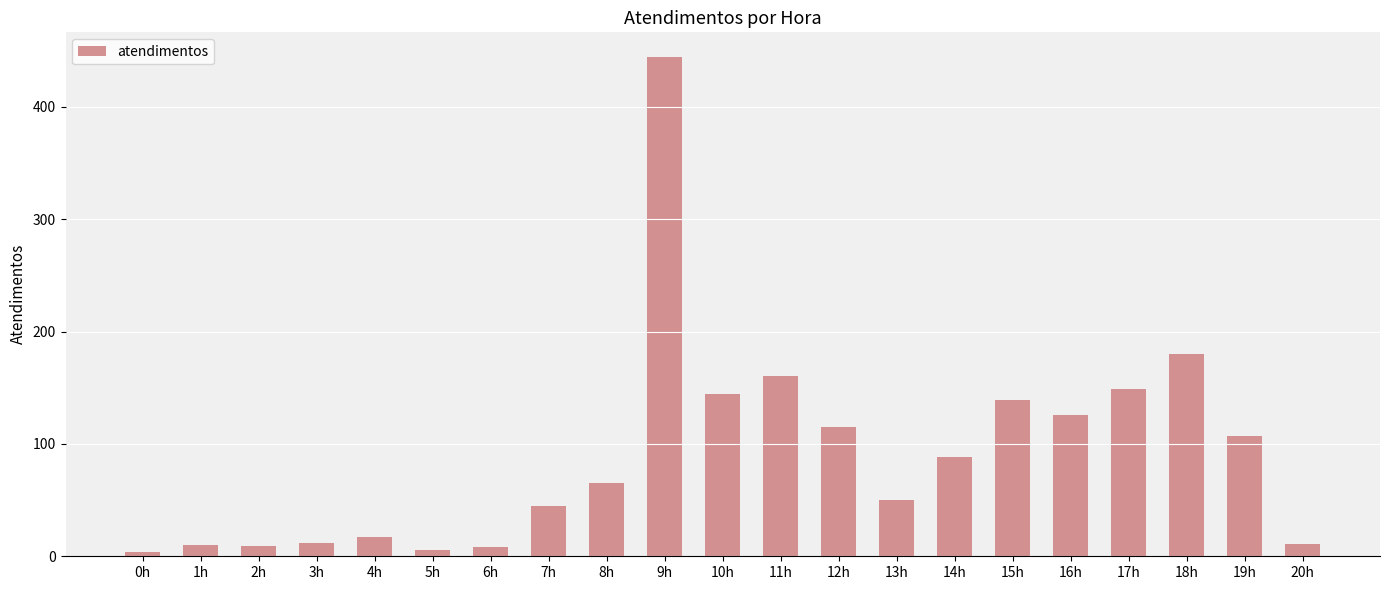

Does the chart contain any negative values?

No